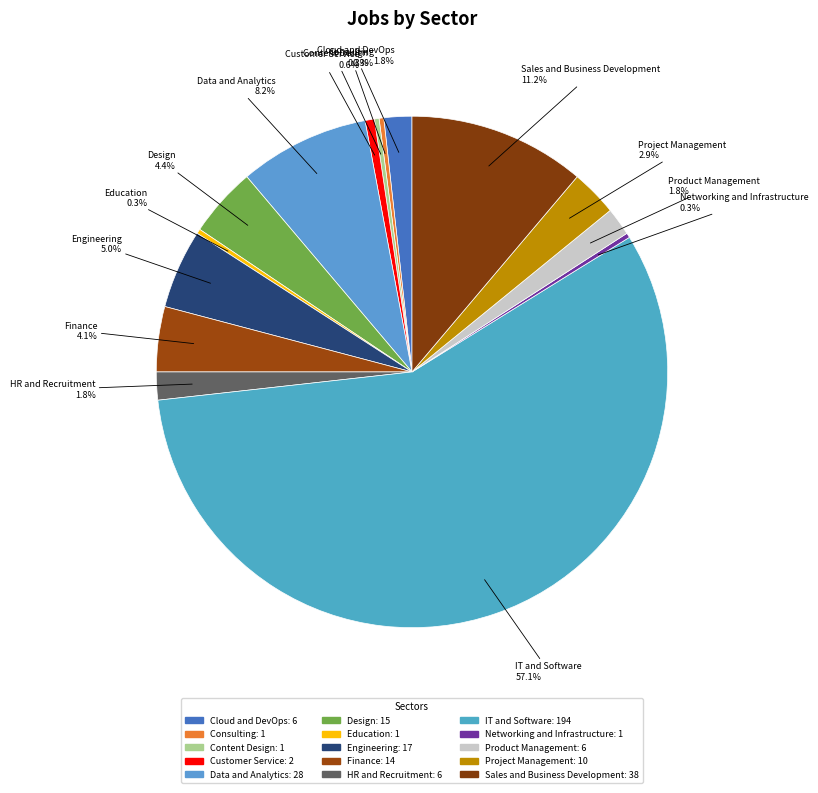

How many slices are in this pie chart?

15